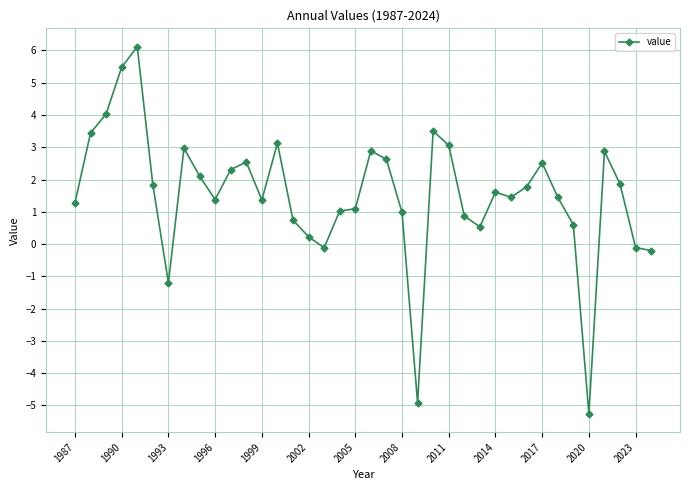

What is the difference between the maximum and second lowest values?

11.0